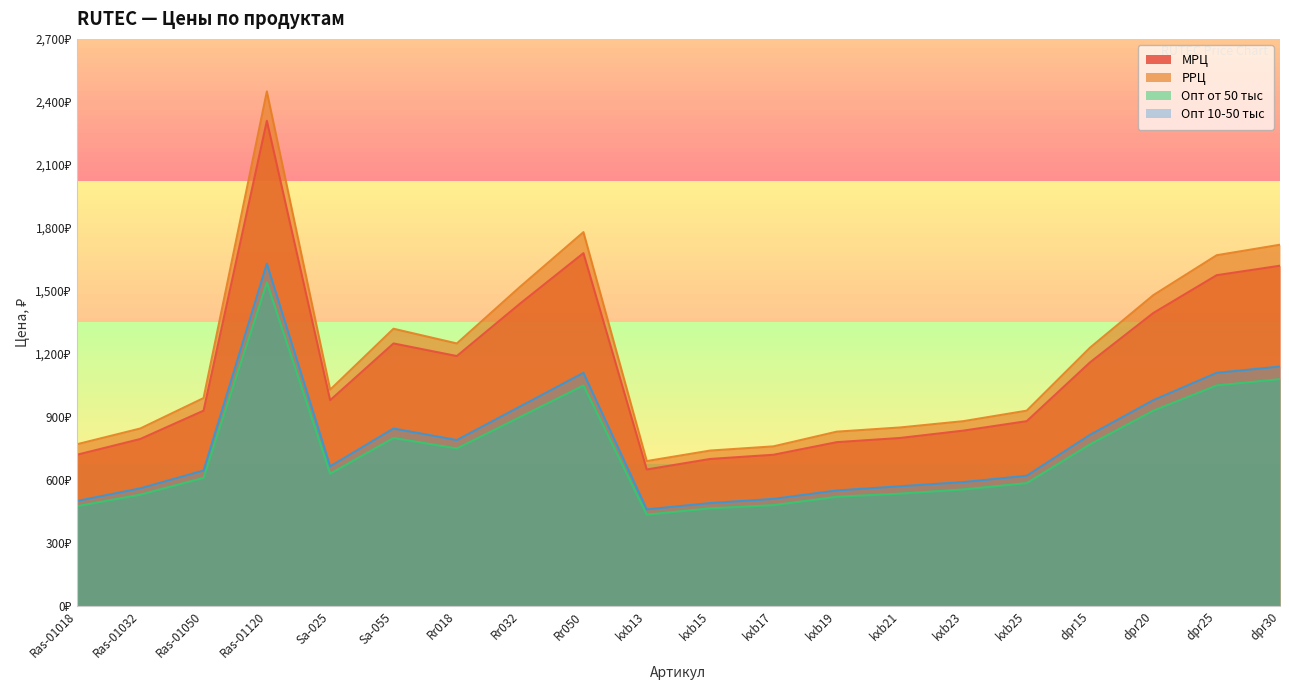

What is the highest value of the Опт 10-50 тыс series?

1630.0